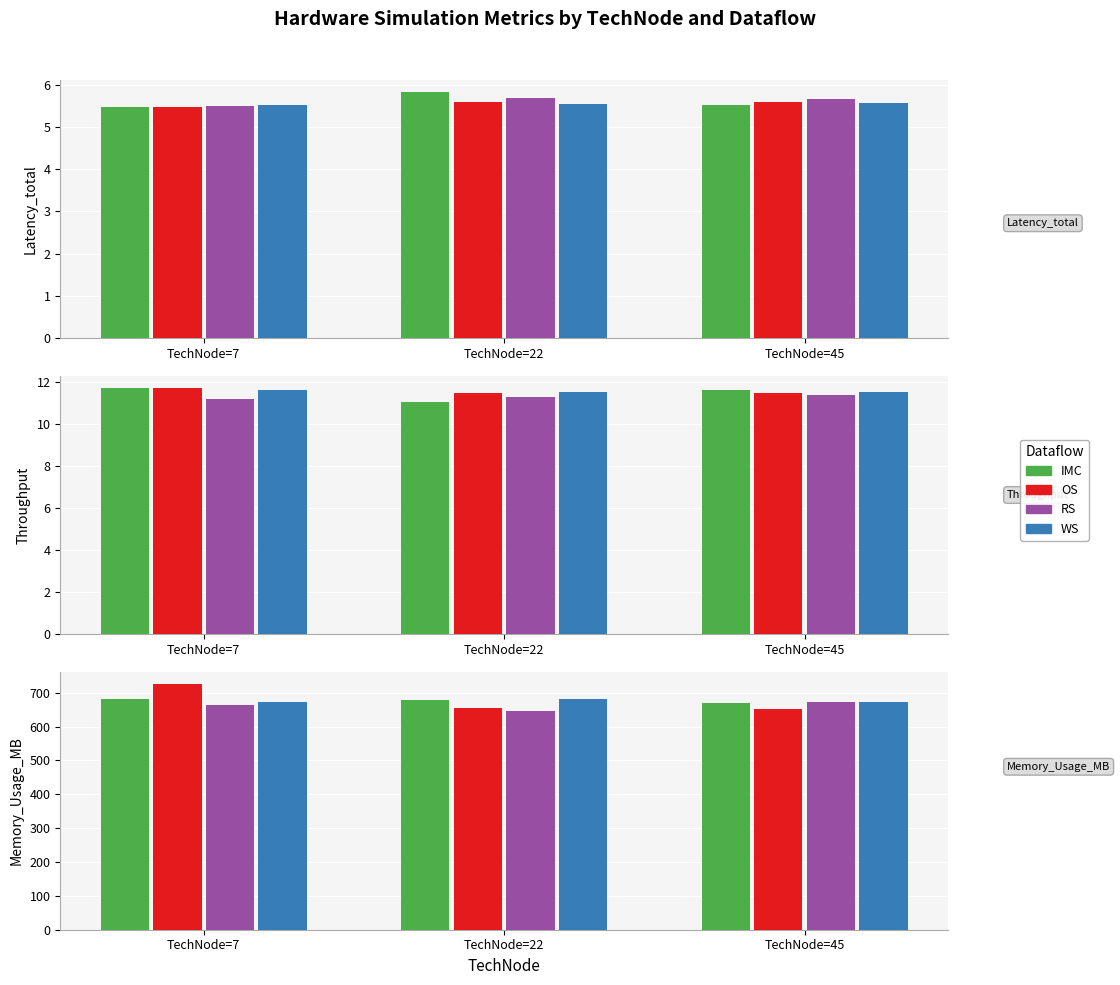

What is the difference between the maximum and second lowest values in the OS series?

72.3